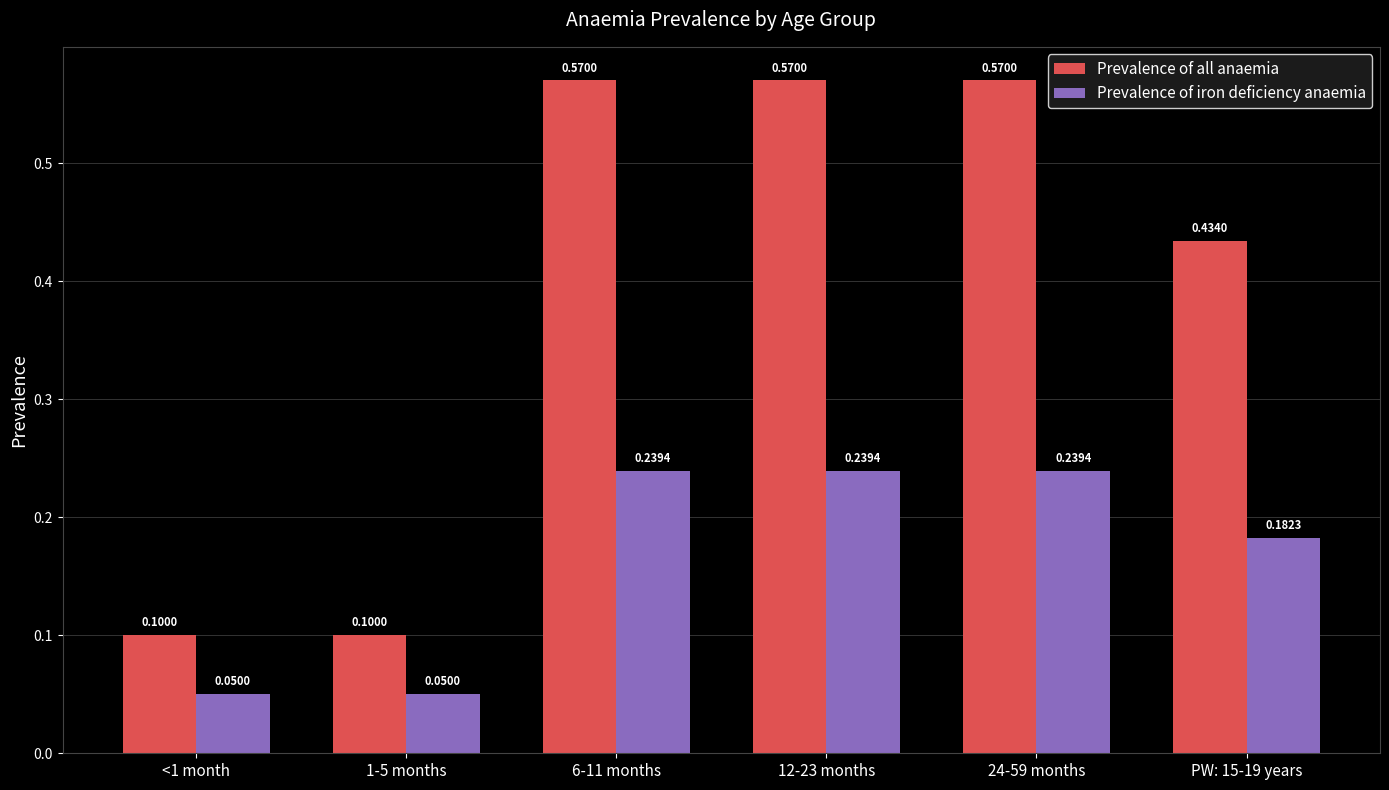

Which series has the largest total across all categories?

Prevalence of all anaemia